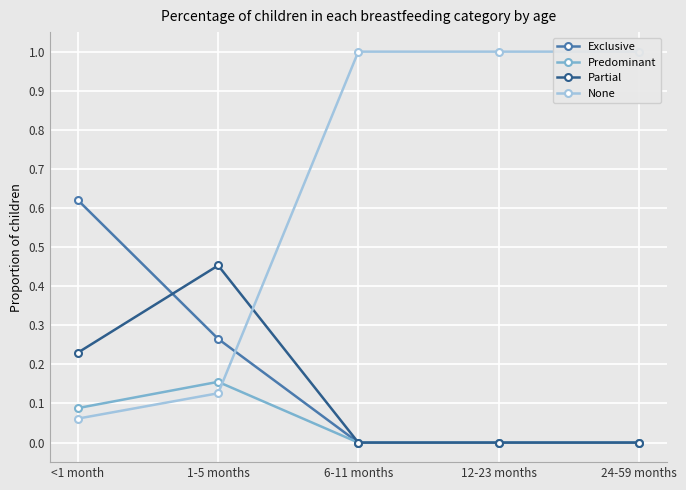

True or false: Exclusive and Predominant intersect in this chart.

False